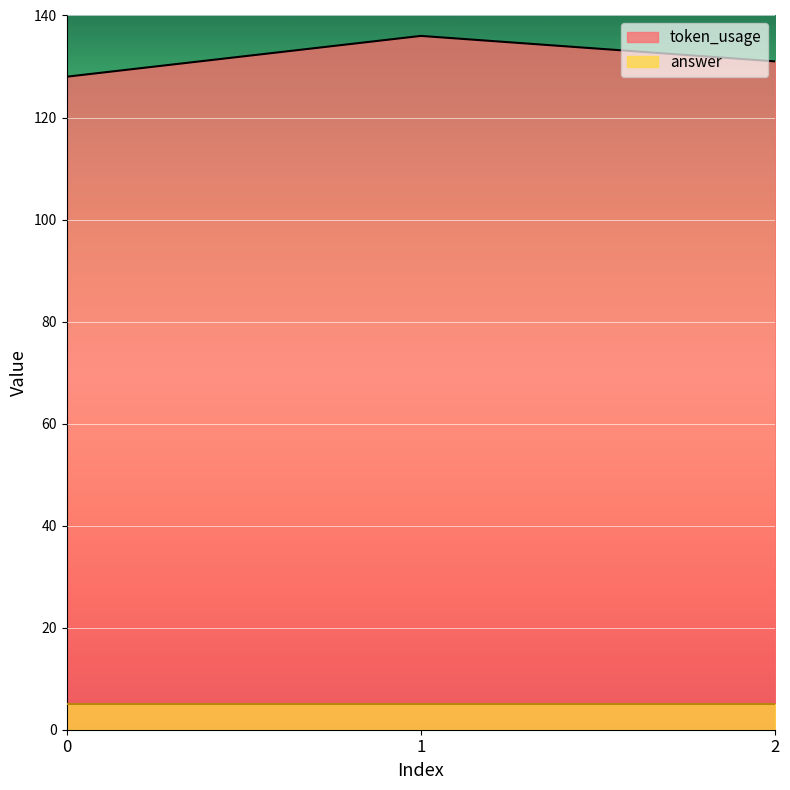

What is the sum of all values?

395